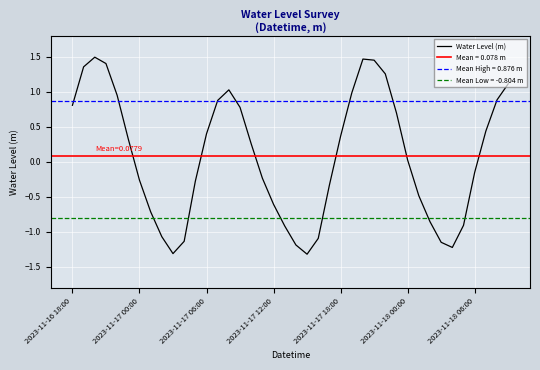

What is the minimum value for Water Level (m)?

-1.3